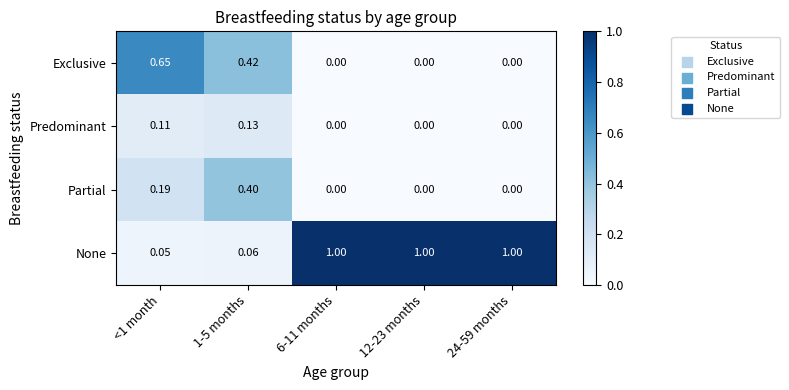

Between 1-5 months and 24-59 months, which series saw the biggest shift?

None